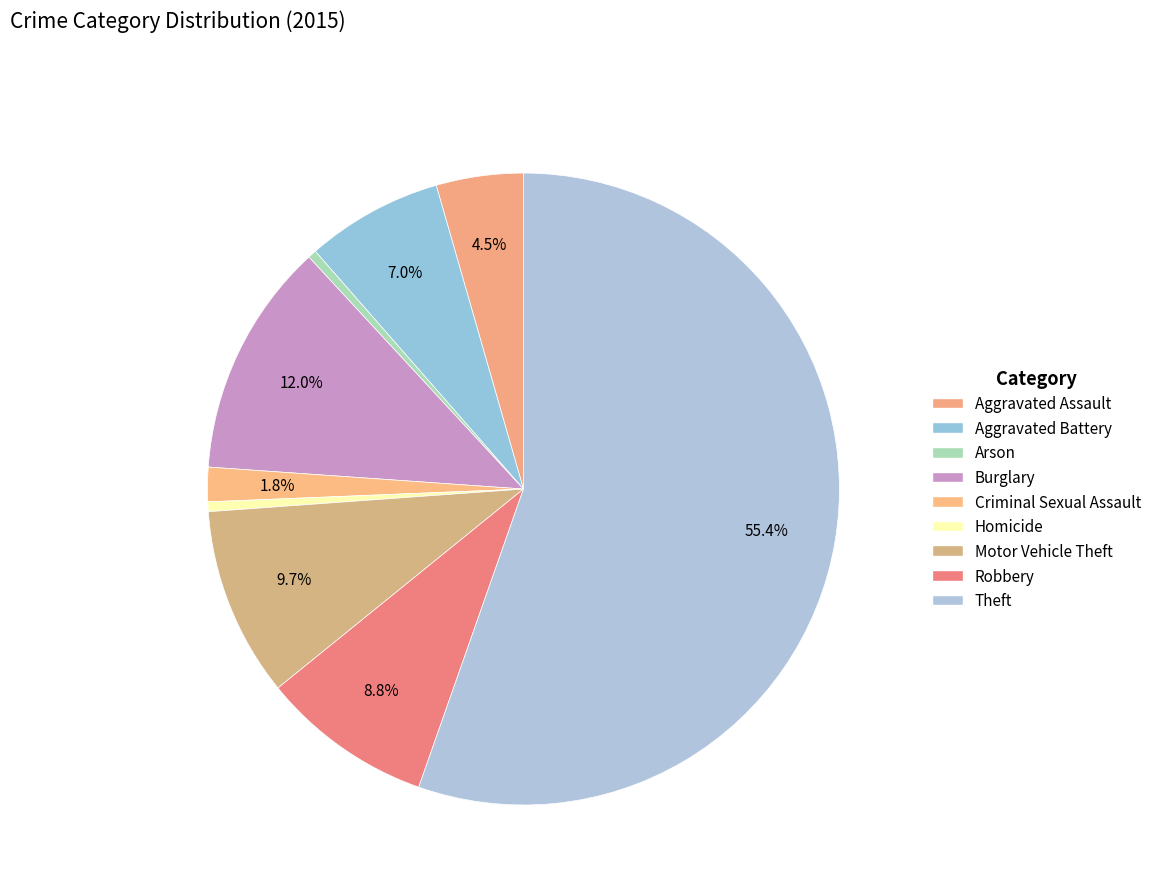

What is the total percentage of Motor Vehicle Theft and Burglary?

21.7%